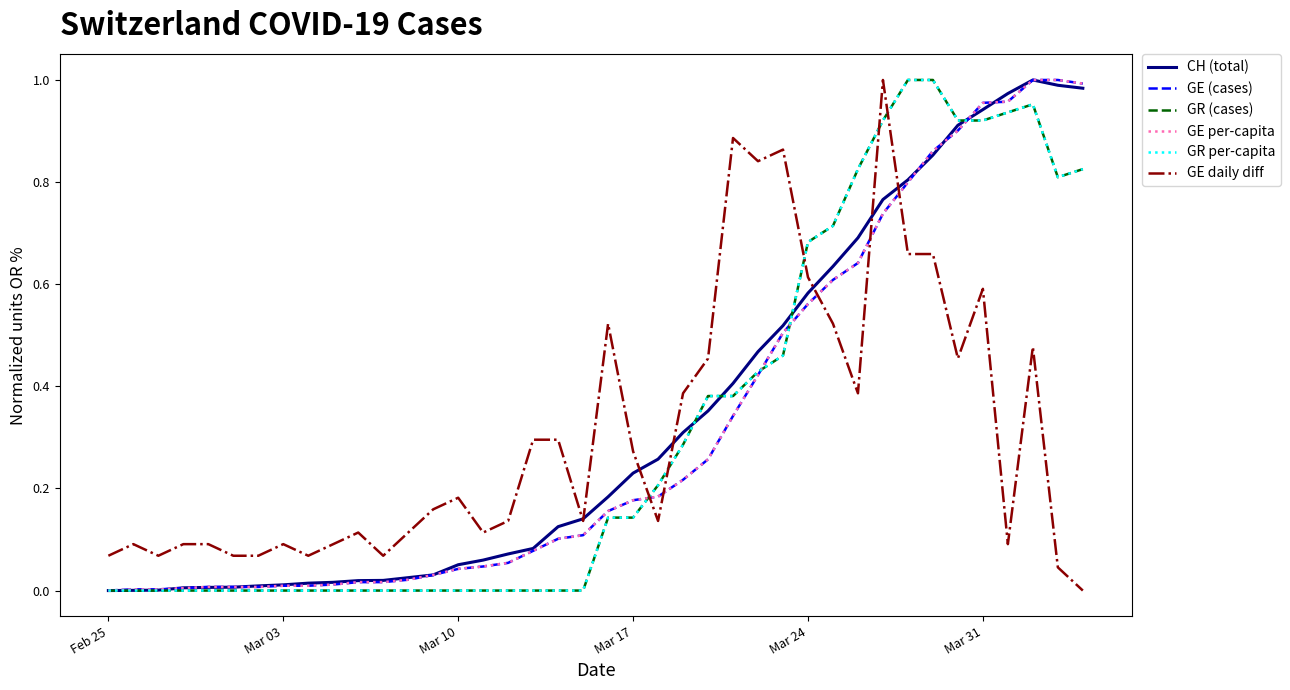

True or false: GE per-capita and GE daily diff intersect in this chart.

True